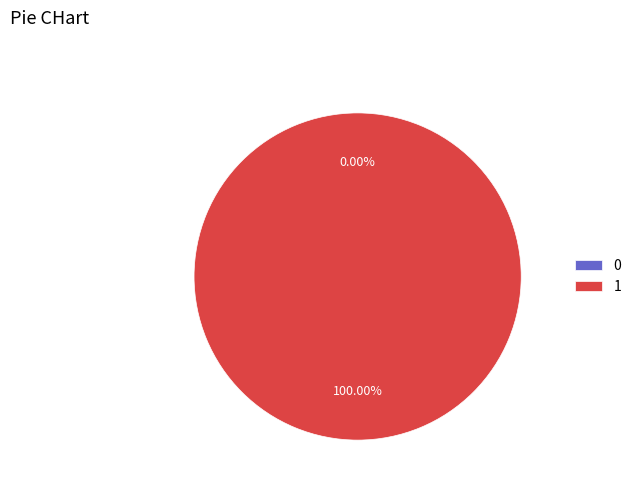

What is the largest slice in the pie chart?

1